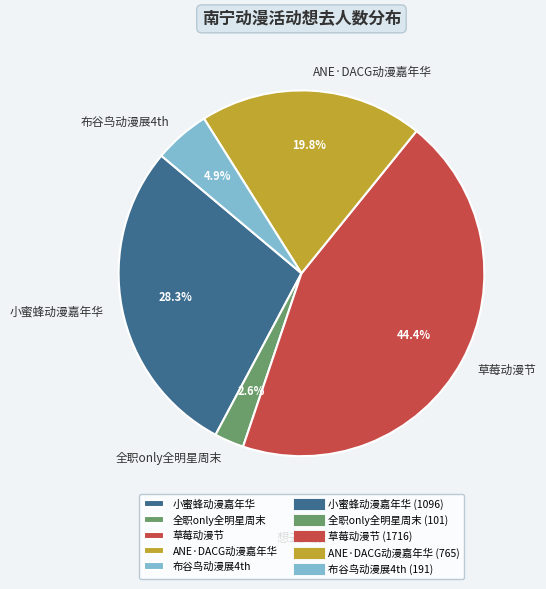

Does any single category account for the majority?

No